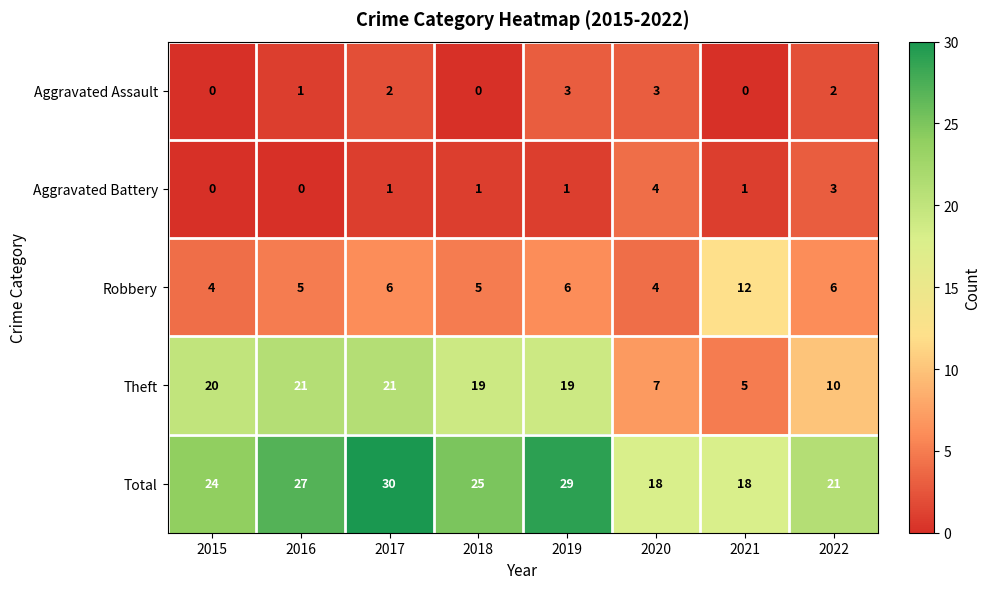

Is it true that Aggravated Assault equals 0 at 2015?

True